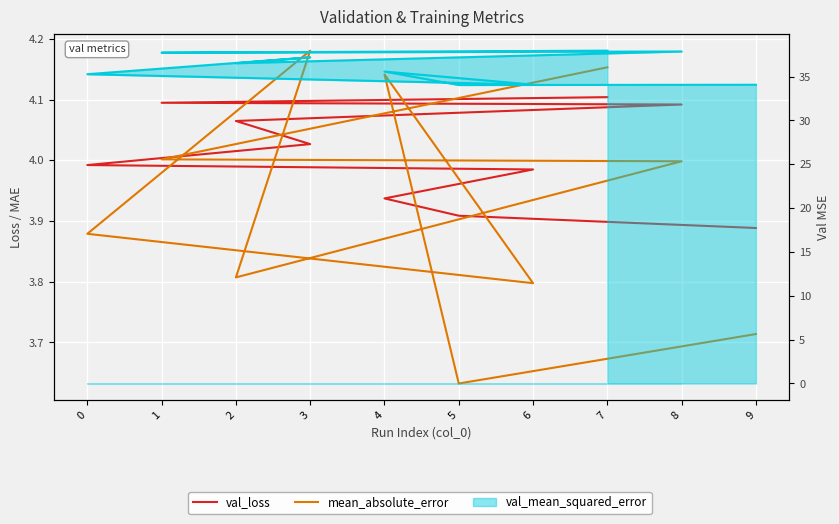

Which series ends up on top after the final intersection of val_loss and mean_absolute_error?

mean_absolute_error